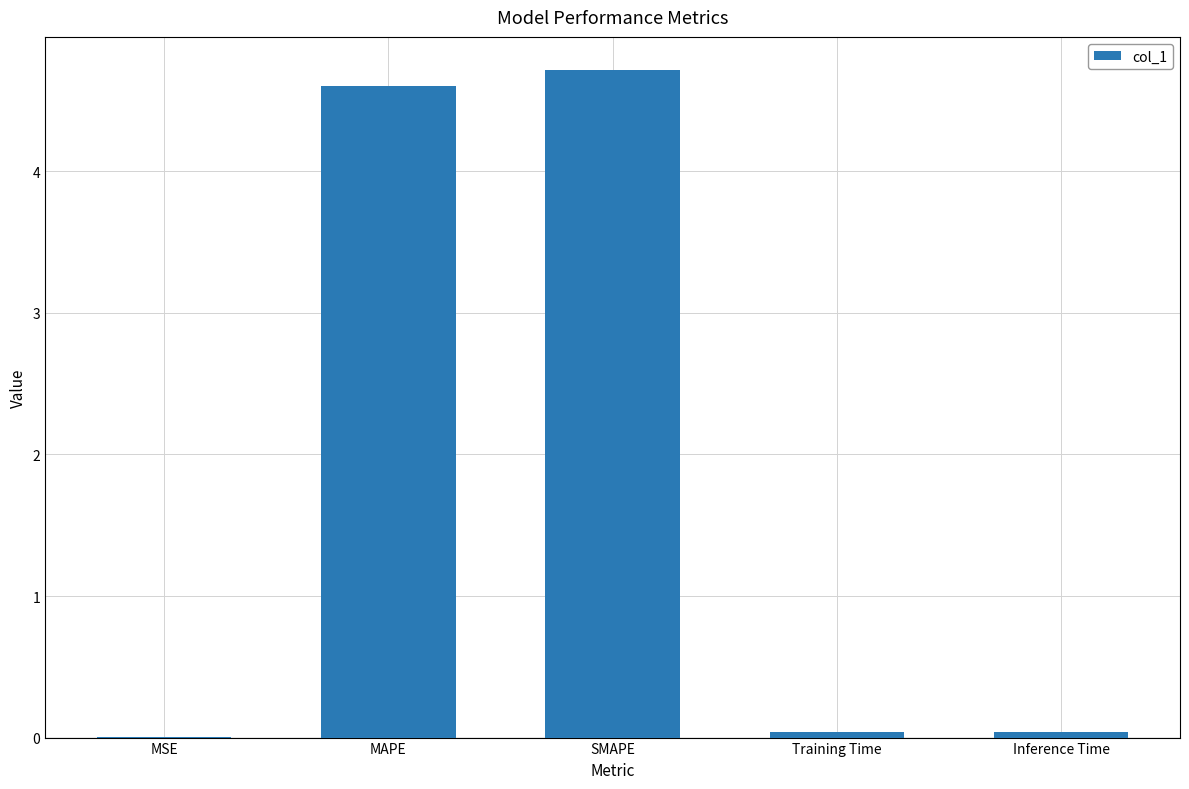

Is it true that the value at MAPE is 4.6?

True